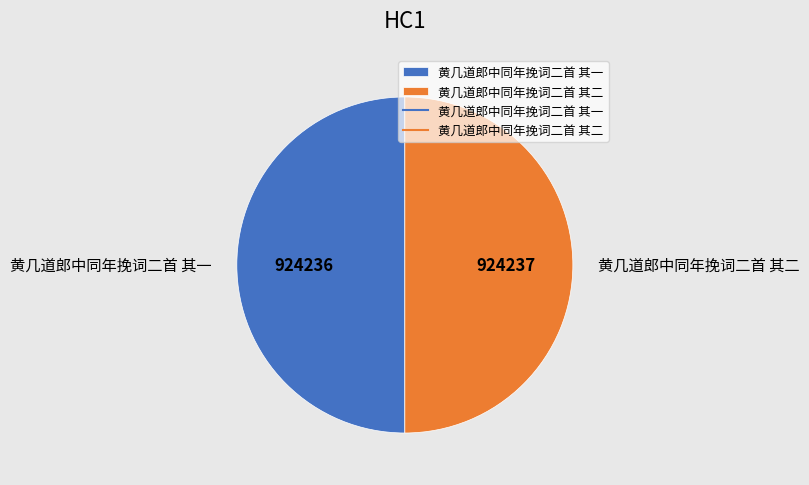

Approximately how many times larger is the value at 黄几道郎中同年挽词二首 其一 compared to 黄几道郎中同年挽词二首 其二?

1.0